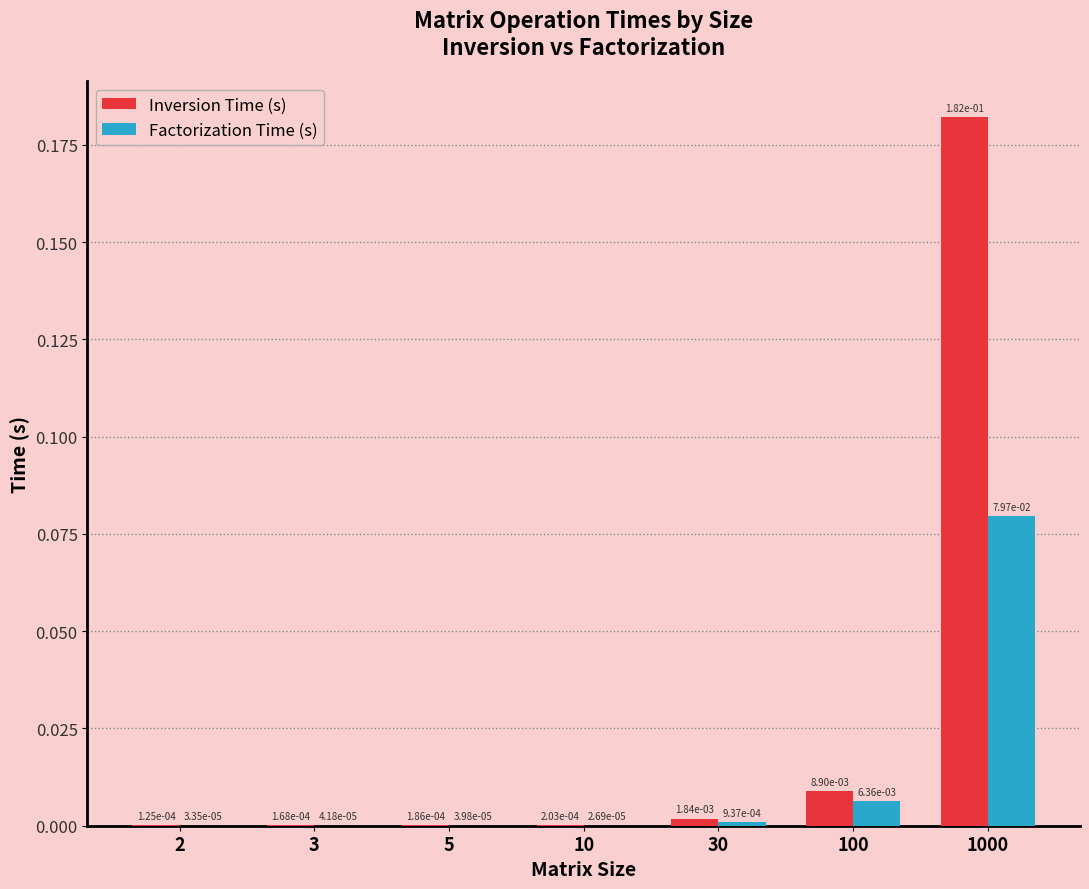

At which label is Factorization Time (s) closest to 0?

10